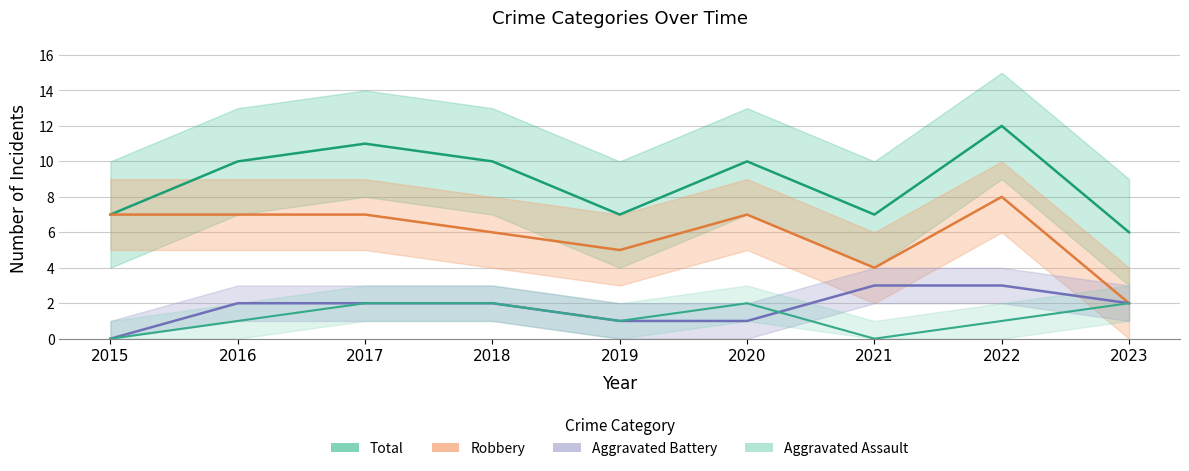

Does the chart display data point markers on the line(s)?

No